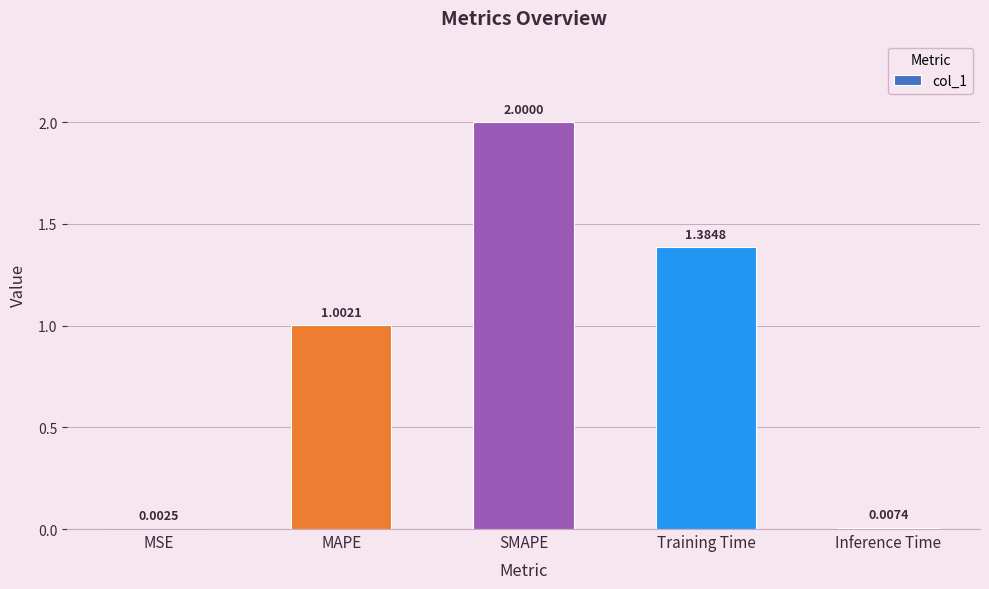

Is it true that the value at SMAPE is 1.2?

False